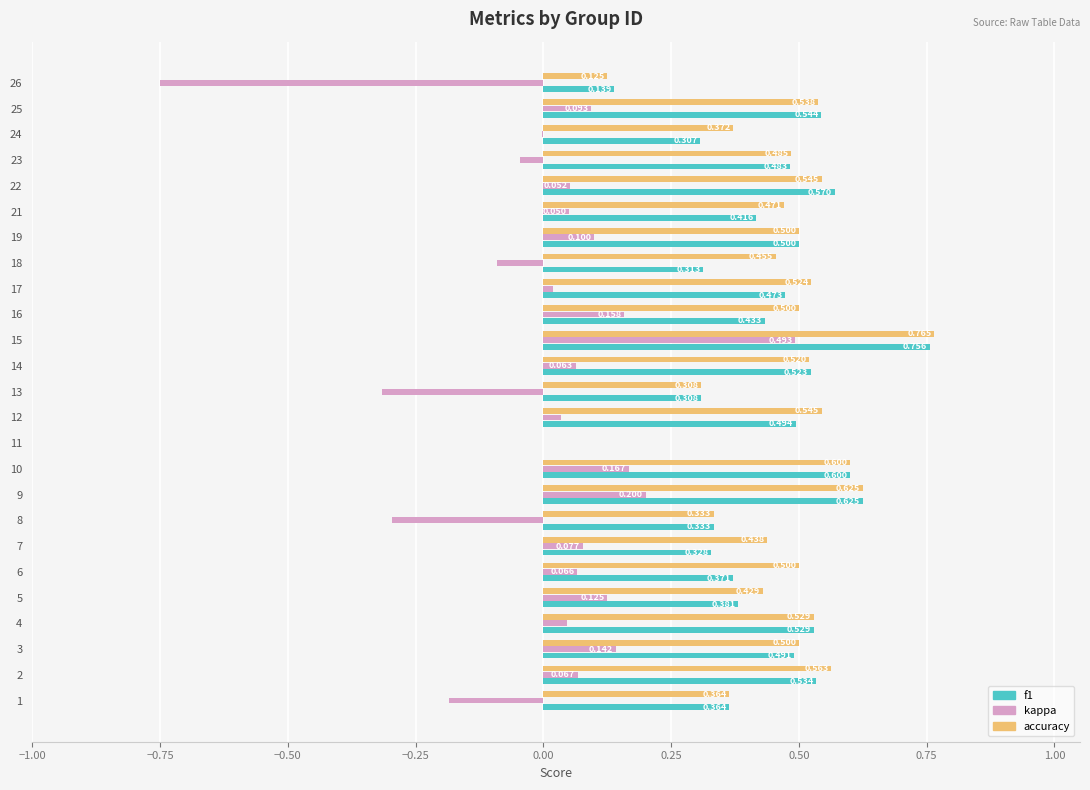

How many positive values does the accuracy series have?

24